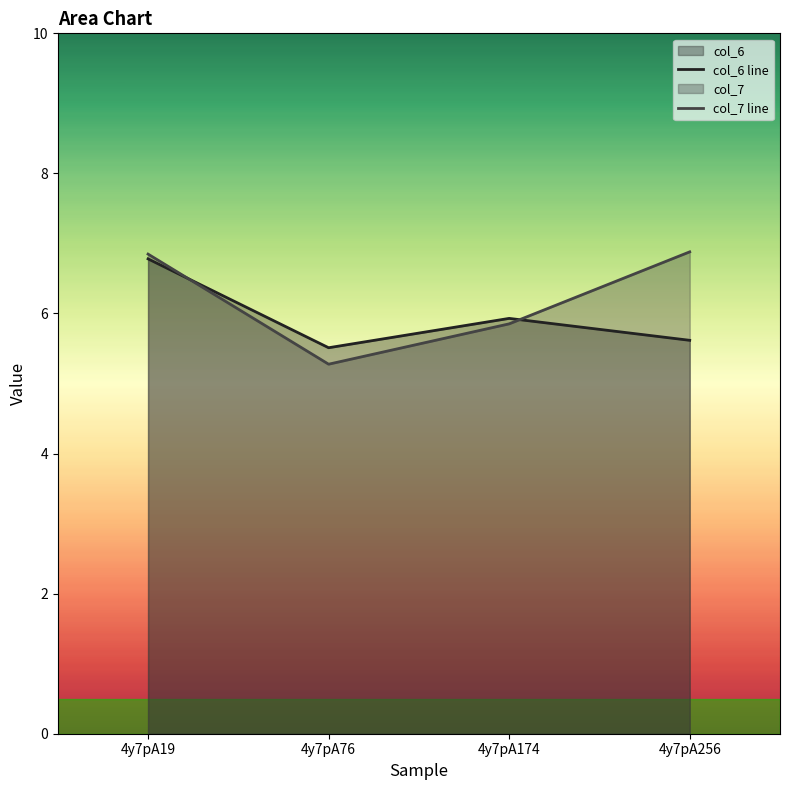

Which series ends up on top after the final intersection of col_7 line and col_6 line?

col_7 line